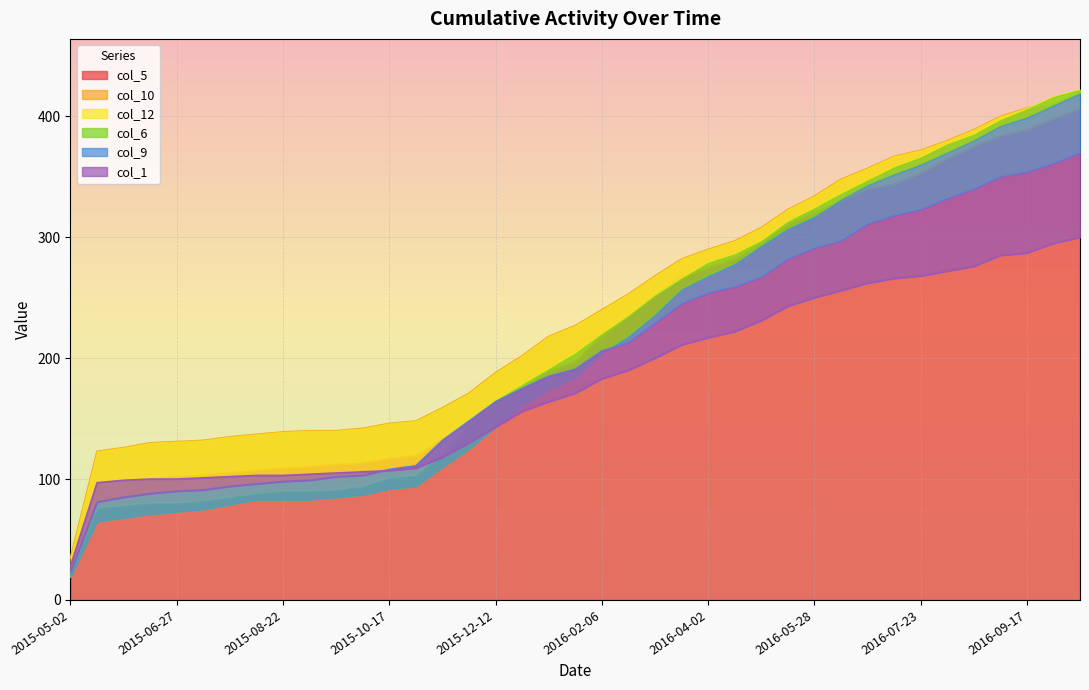

Between 2015-10-03 and 2016-05-28, which is larger?

2016-05-28